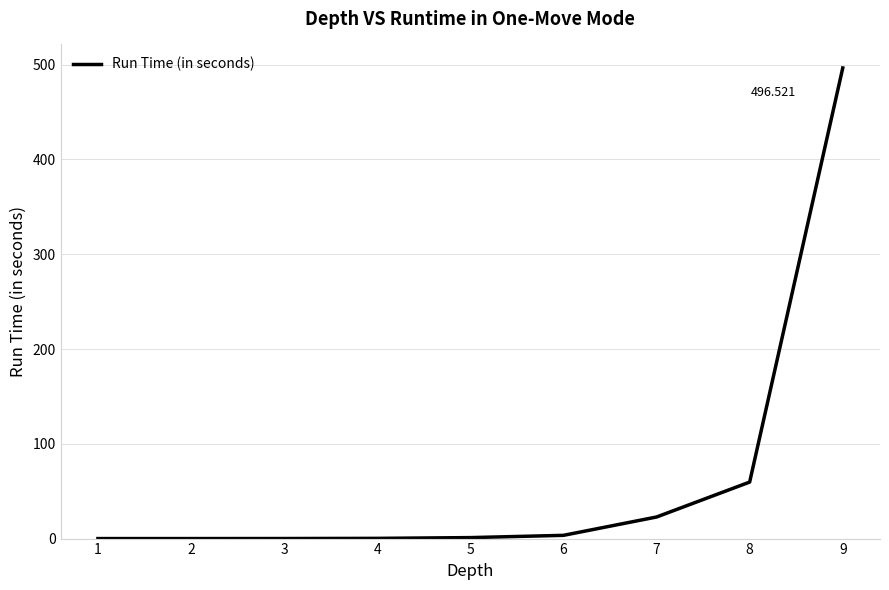

At which label is the value closest to 248?

8